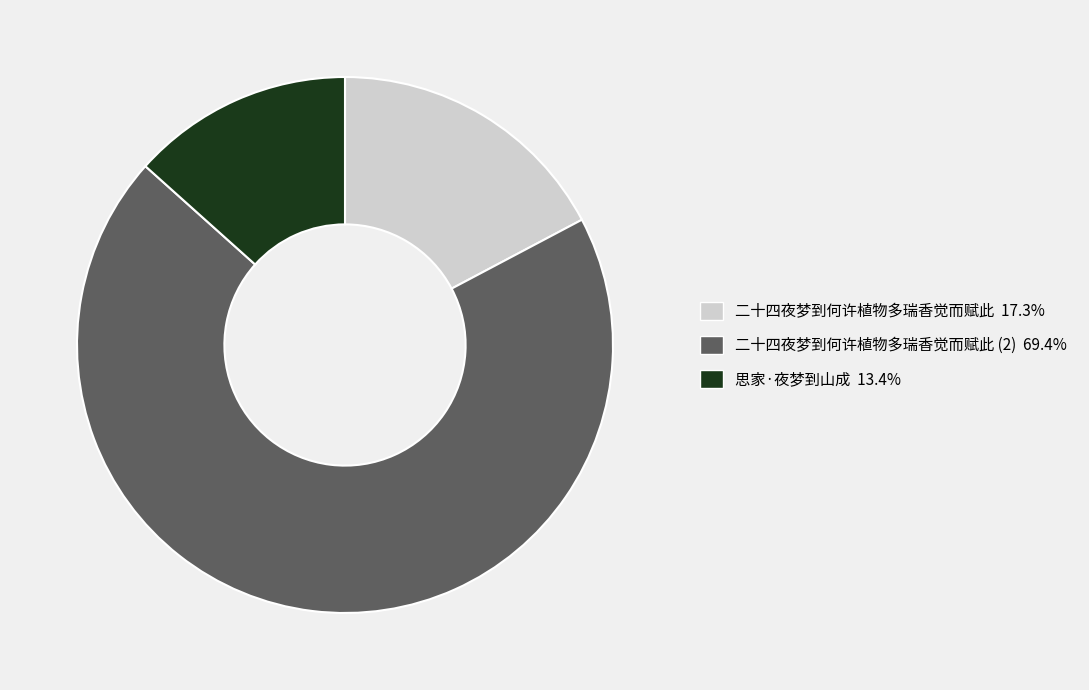

Is there any slice that represents more than half of the pie?

Yes